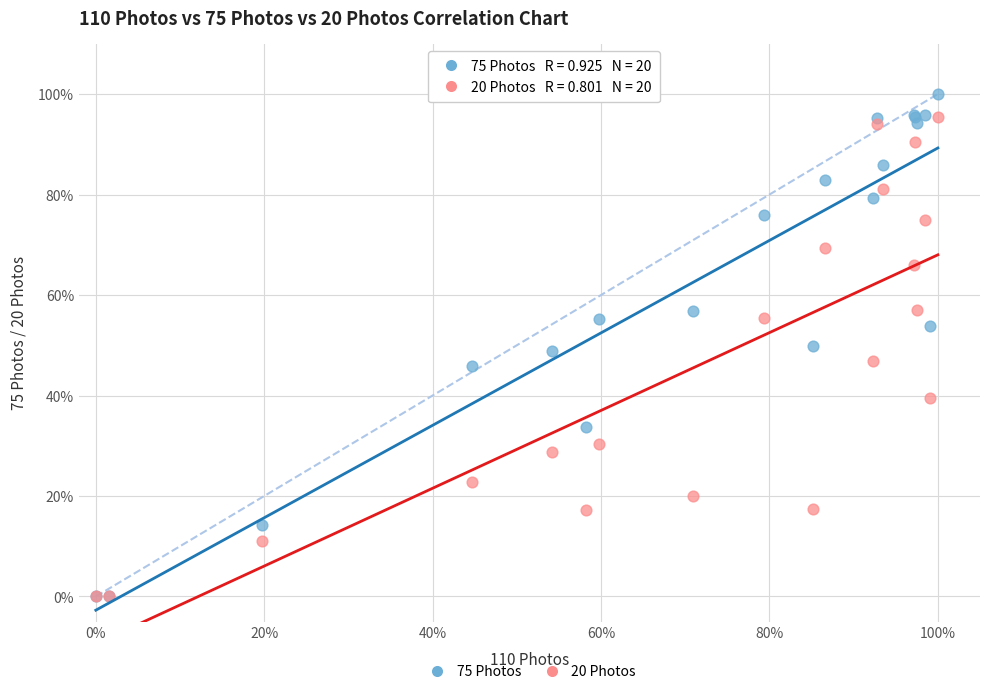

What are all the series names shown in the legend?

75 Photos, 20 Photos